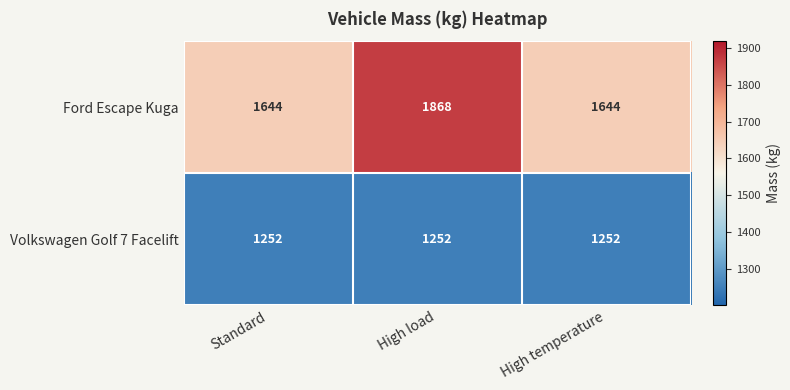

What is the difference between the highest and lowest values at Standard?

392